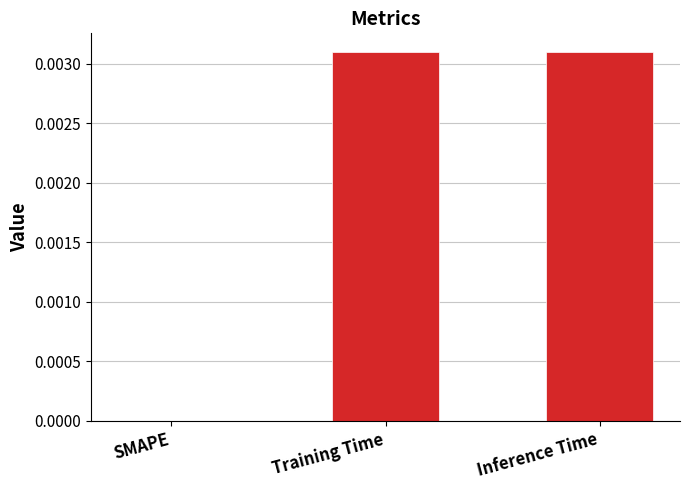

Which has a higher value, Training Time or SMAPE?

Training Time